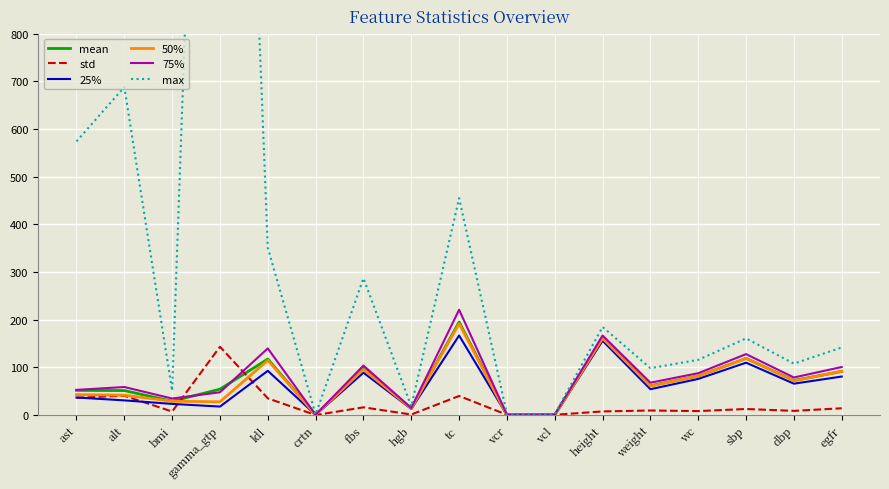

Is this an area chart (filled region under the line)?

No